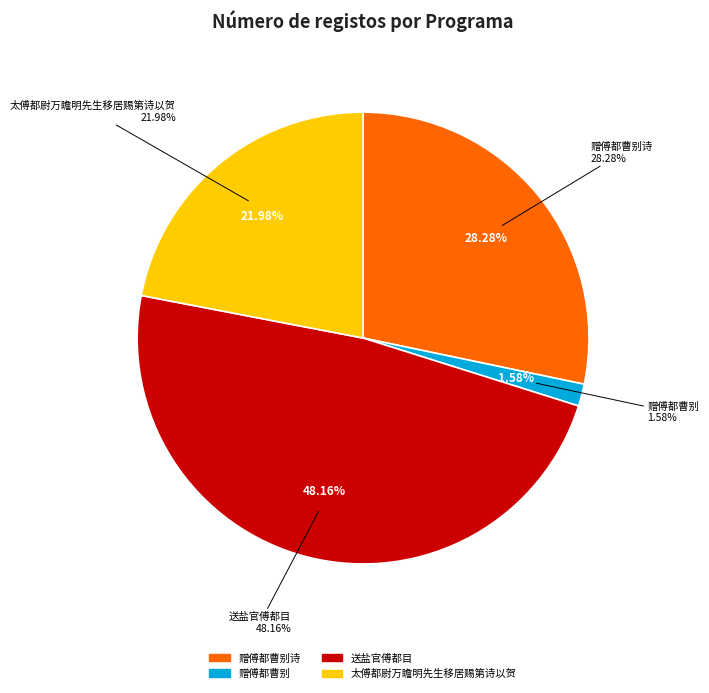

Rank the categories by value from lowest to highest.

赠傅都曹别, 太傅都尉万瞻明先生移居赐第诗以贺, 赠傅都曹别诗, 送盐官傅都目